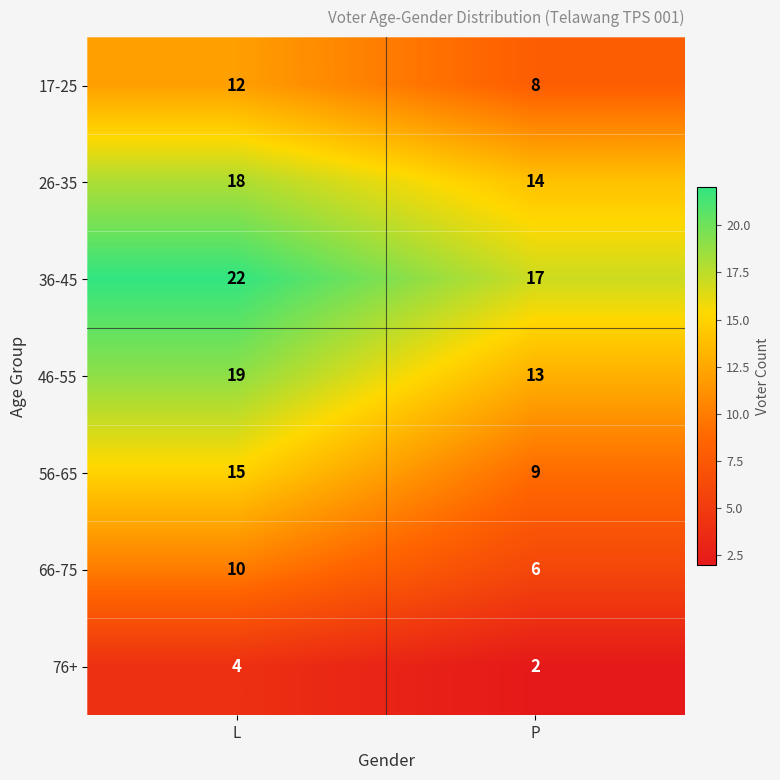

Rank the categories by 17-25 value from highest to lowest.

L, P